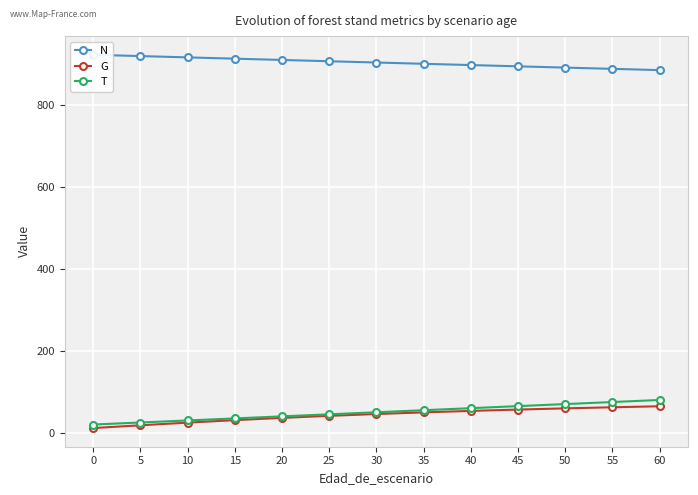

At which label does G reach its peak?

60